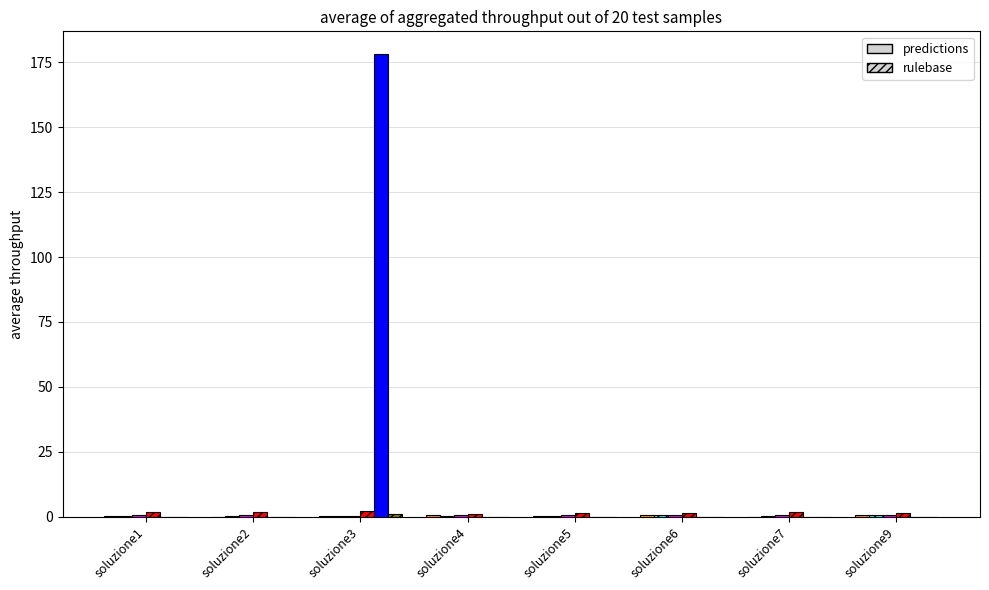

Which category has the highest value across all series?

soluzione3